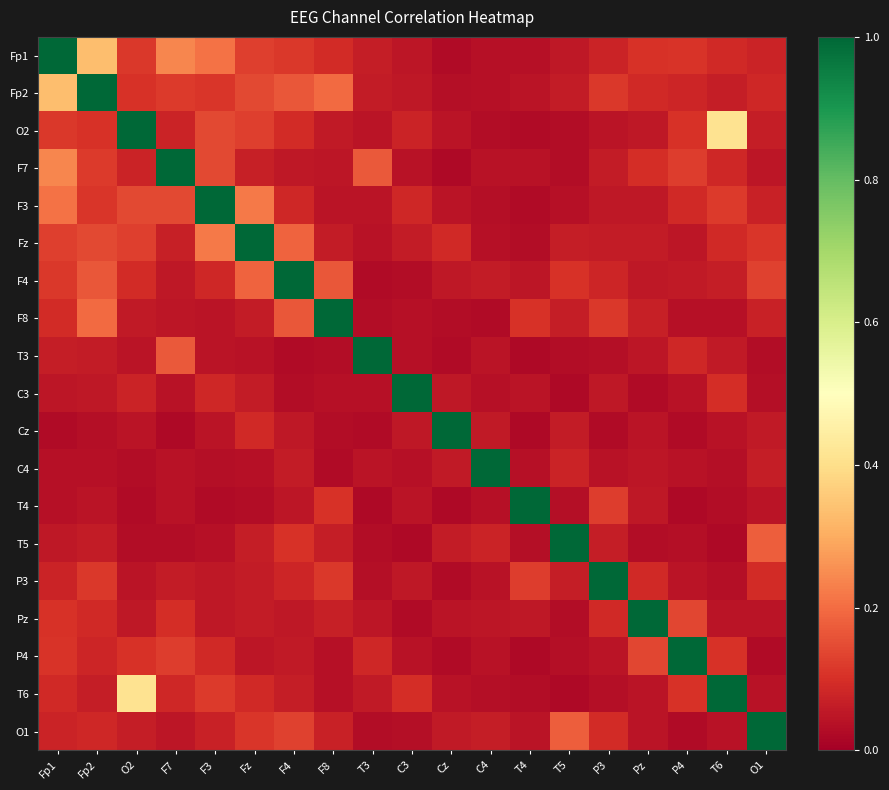

At how many categories does at least one series exceed 0?

19